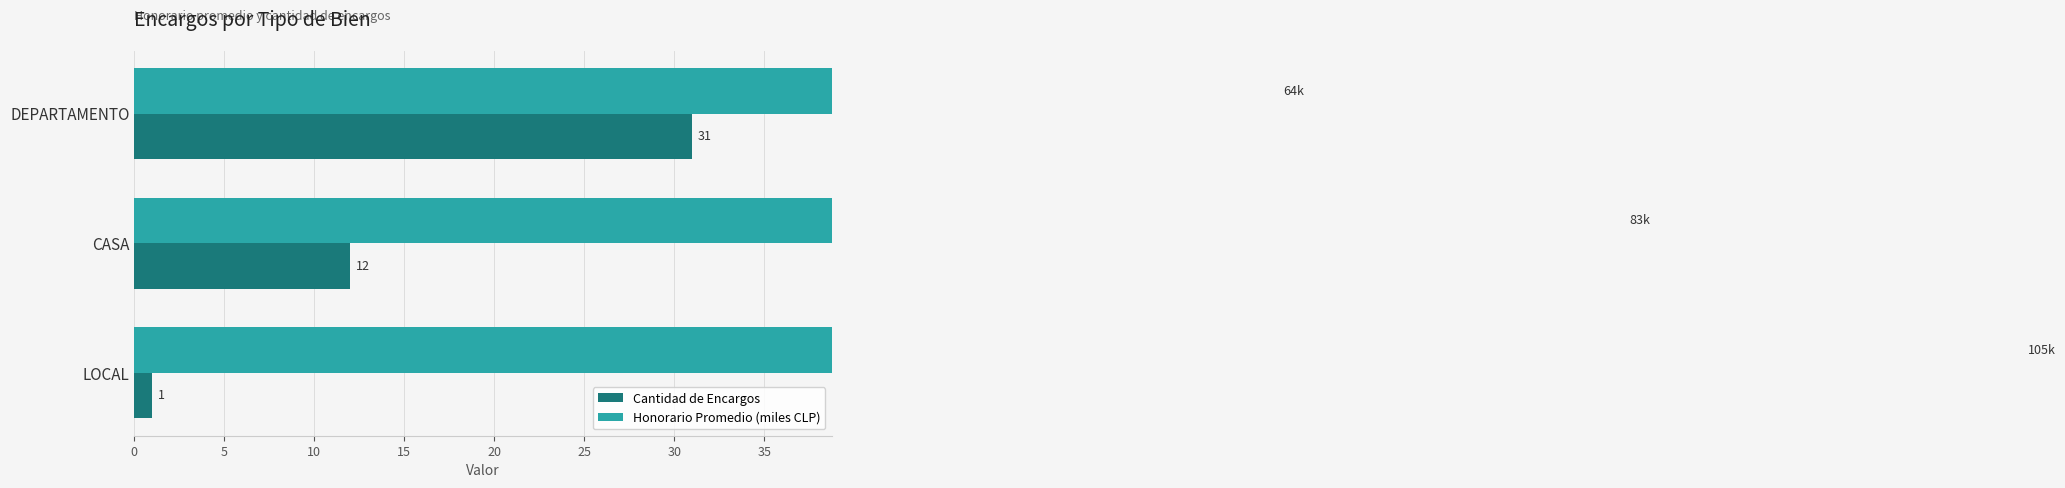

What are all the series names shown in the legend?

Cantidad de Encargos, Honorario Promedio (miles CLP)